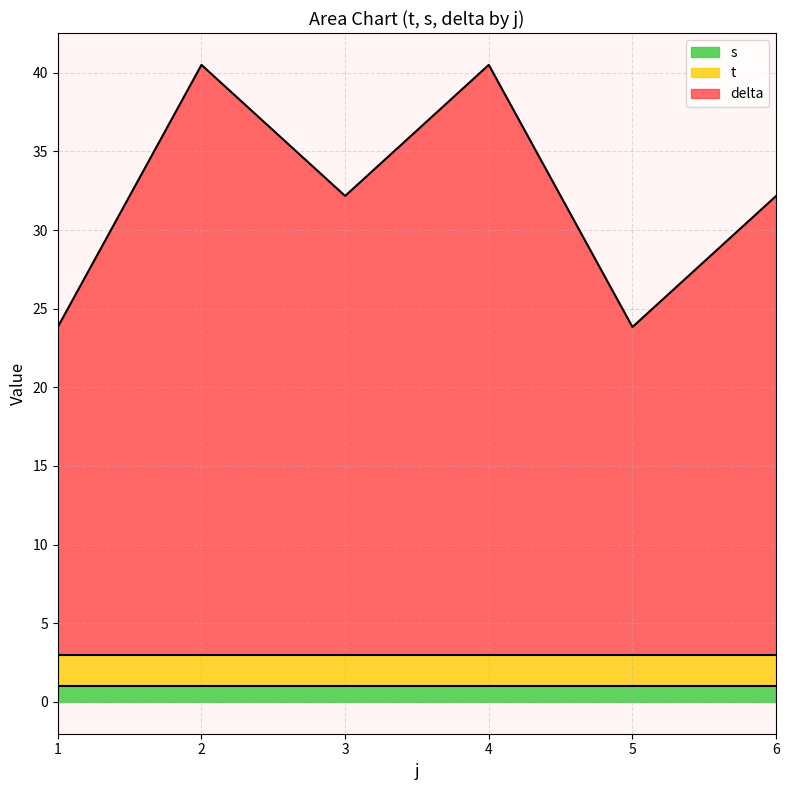

What is the total value across all series at 1?

23.8